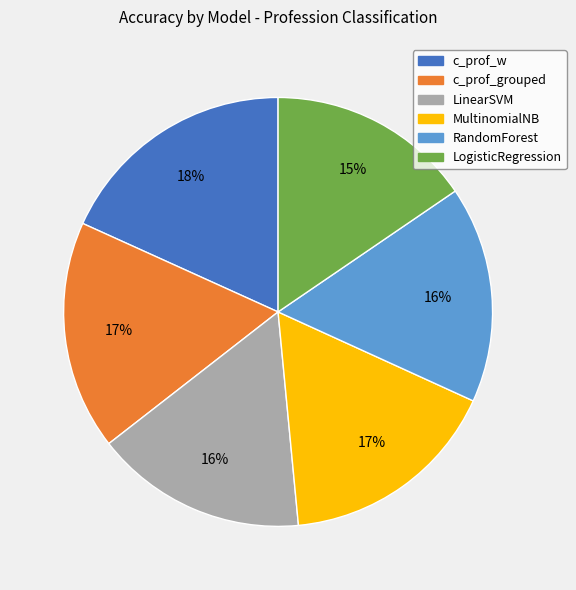

Does any single category account for the majority?

No